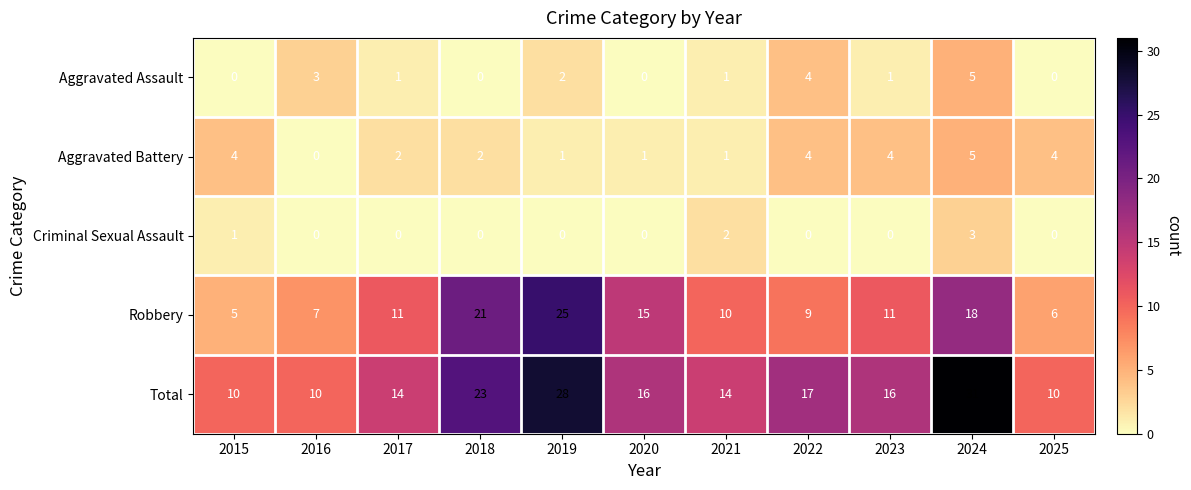

Where is Aggravated Assault nearest to the value 2?

2019